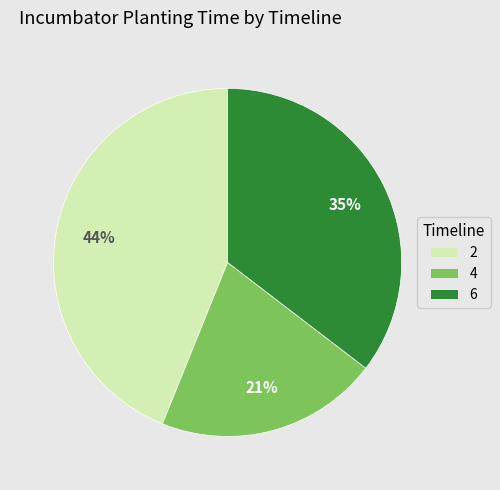

Approximately how many times larger is the value at 2 compared to 4?

2.1